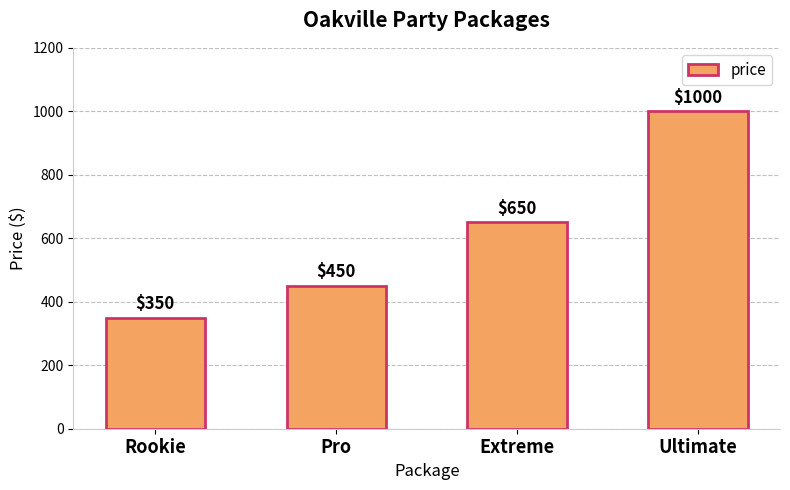

What is the difference between the maximum and minimum values?

650